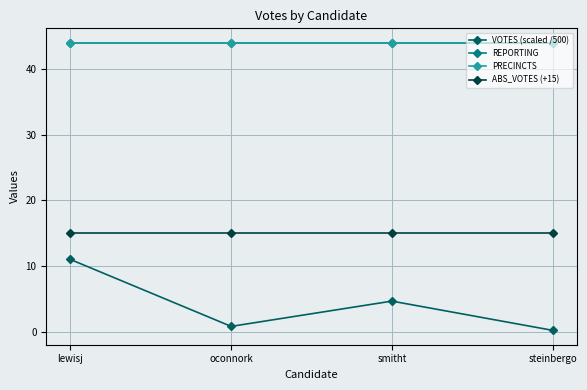

Does the chart have visible grid lines?

Yes